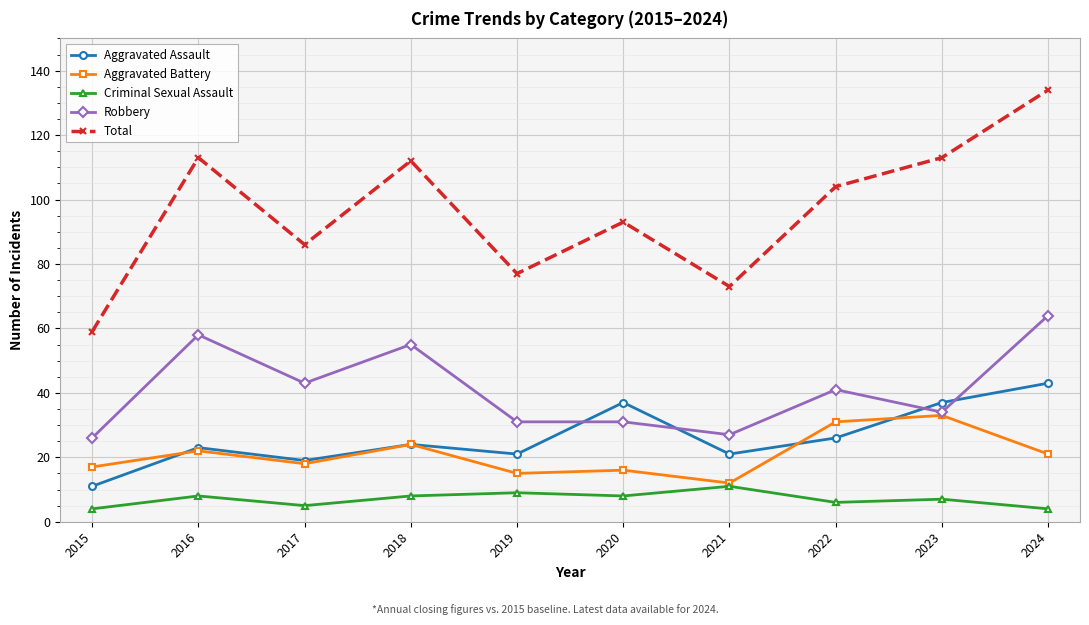

What is the minimum value shown in the chart?

4